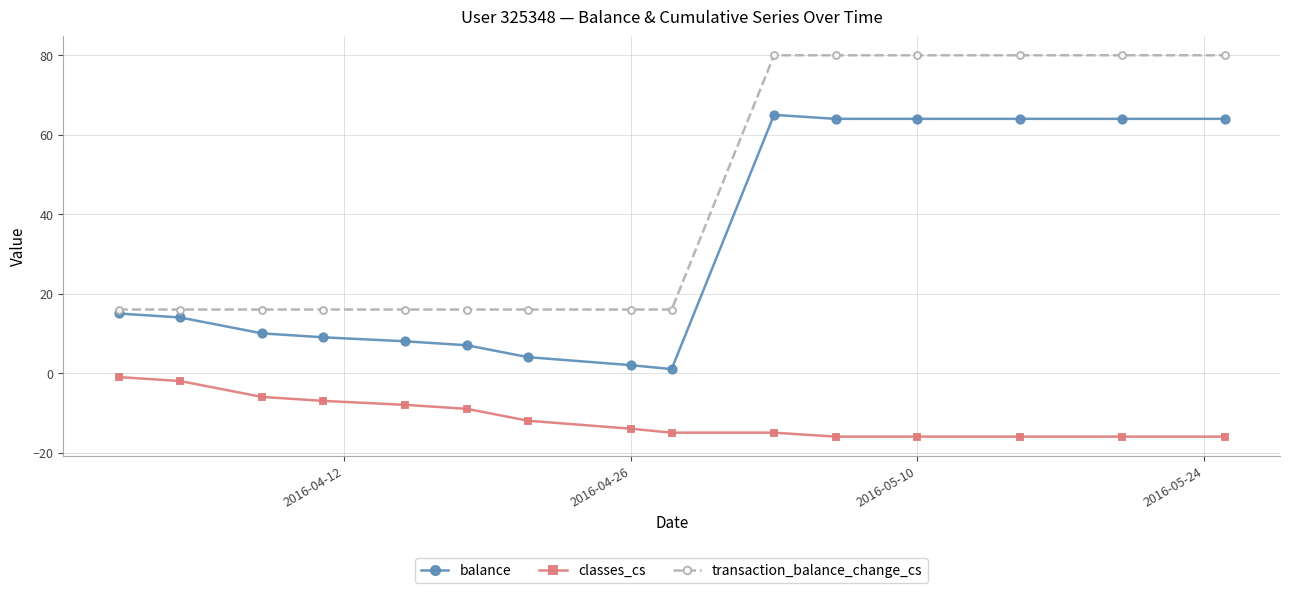

What is the smallest value displayed?

-16